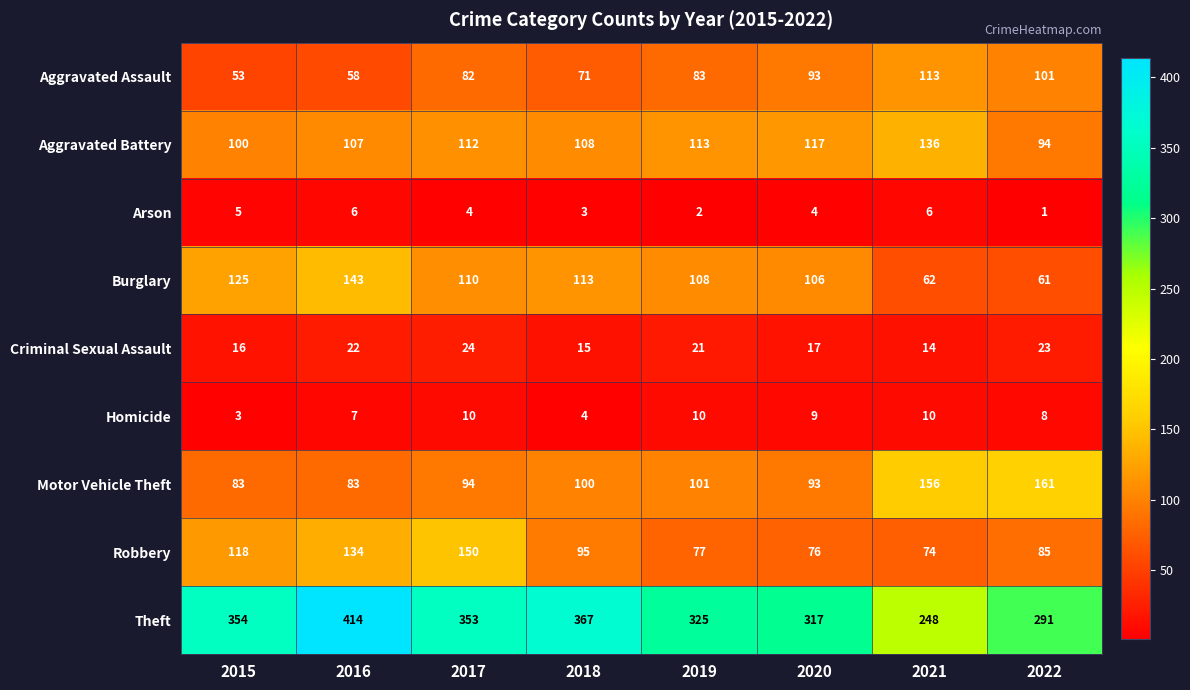

At 2018, list the series in order from smallest to largest.

Arson, Homicide, Criminal Sexual Assault, Aggravated Assault, Robbery, Motor Vehicle Theft, Aggravated Battery, Burglary, Theft